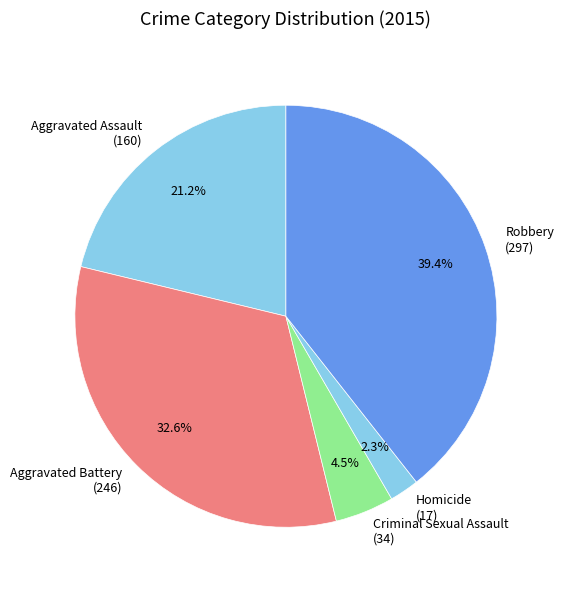

What percentage is the Homicide slice, to the nearest percent?

2%